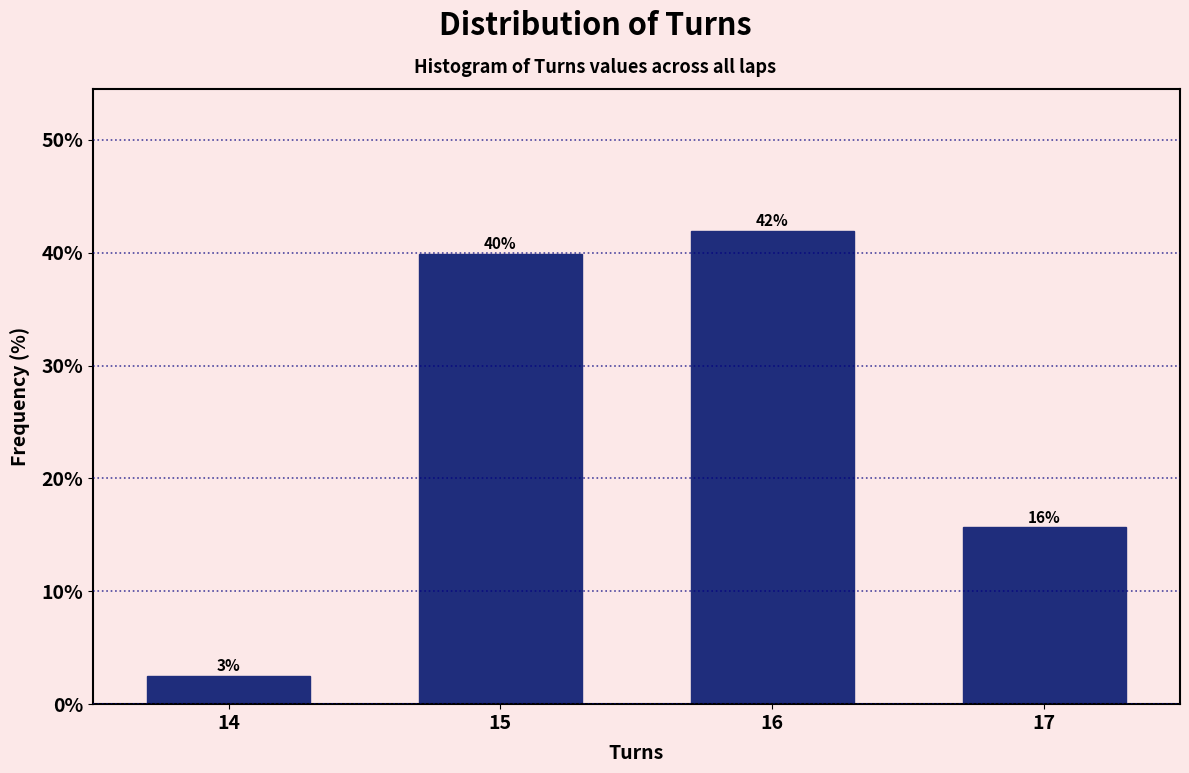

Rank the categories by value from highest to lowest.

16, 15, 17, 14